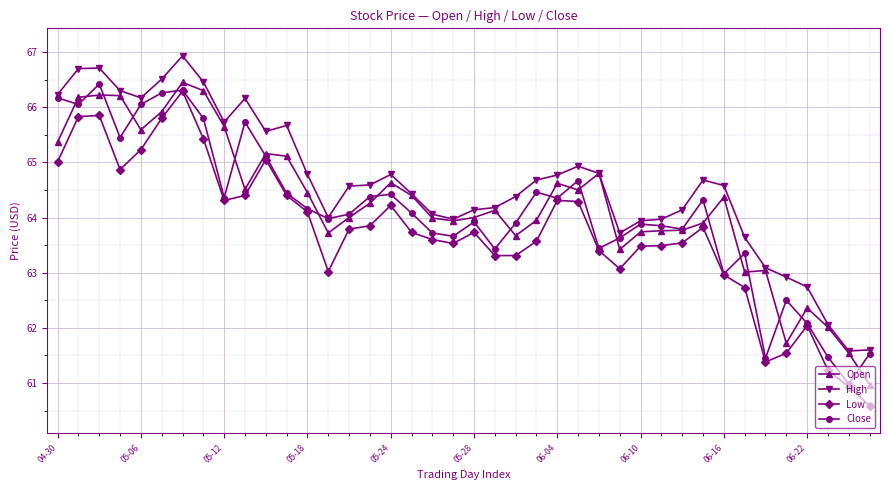

What is the maximum value shown in the chart?

66.9